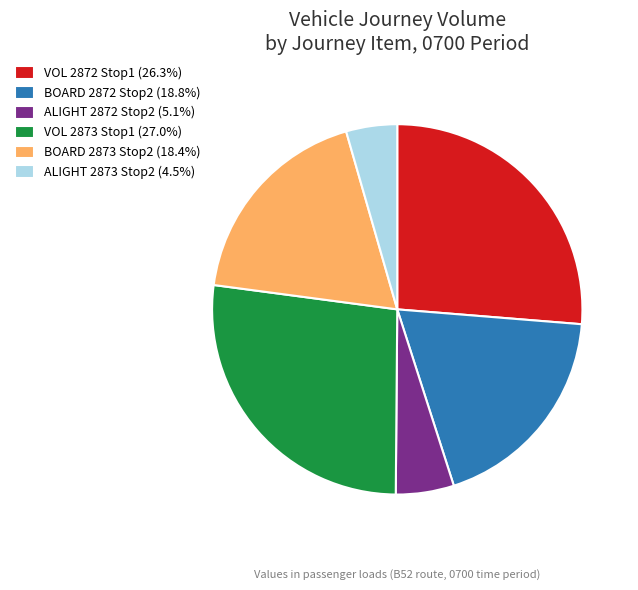

Combined, do VOL 2873 Stop1 (27.0%) and ALIGHT 2873 Stop2 (4.5%) account for over 50%?

No